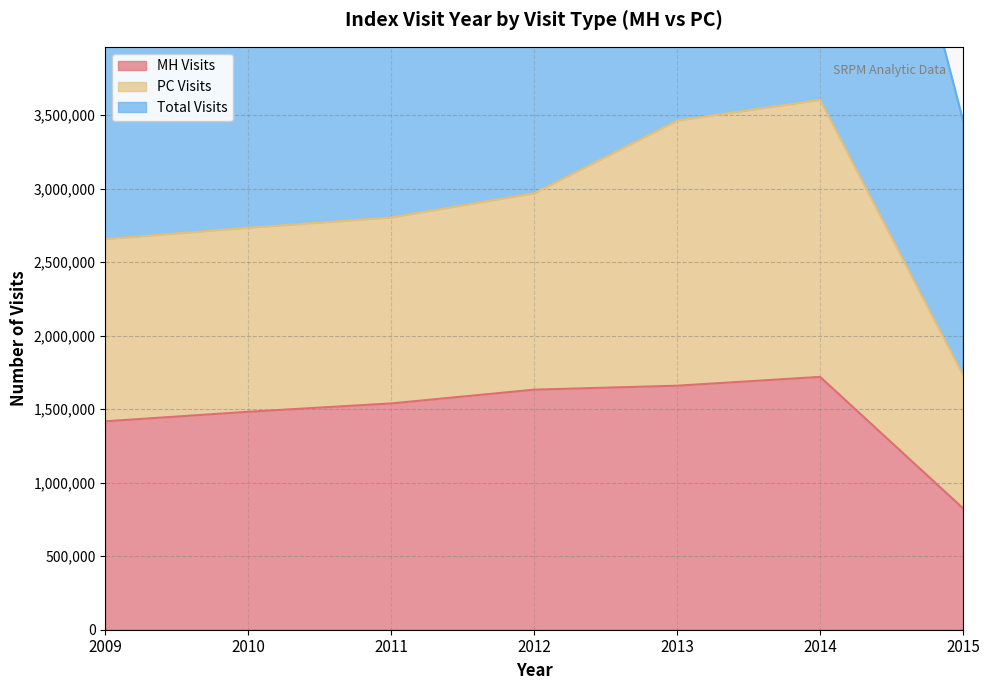

The value of MH Visits at 2013 is 1659605. True or false?

True